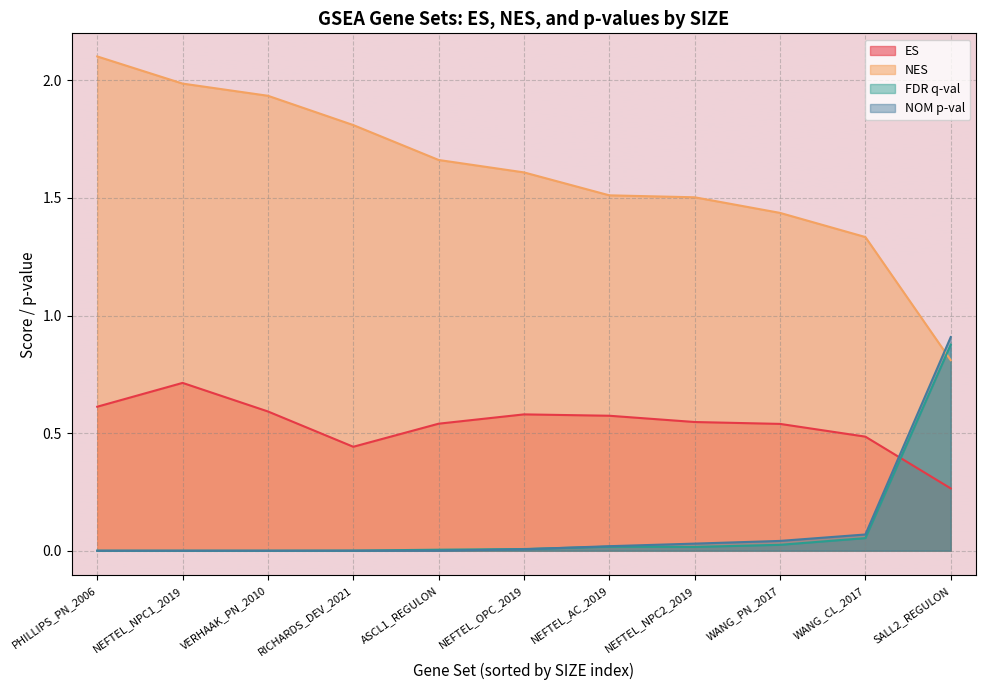

At how many categories does at least one series exceed 1?

10